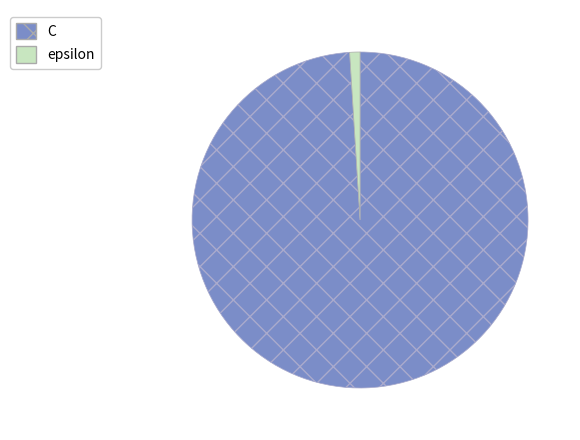

Approximately how many times larger is the value at C compared to epsilon?

100.0